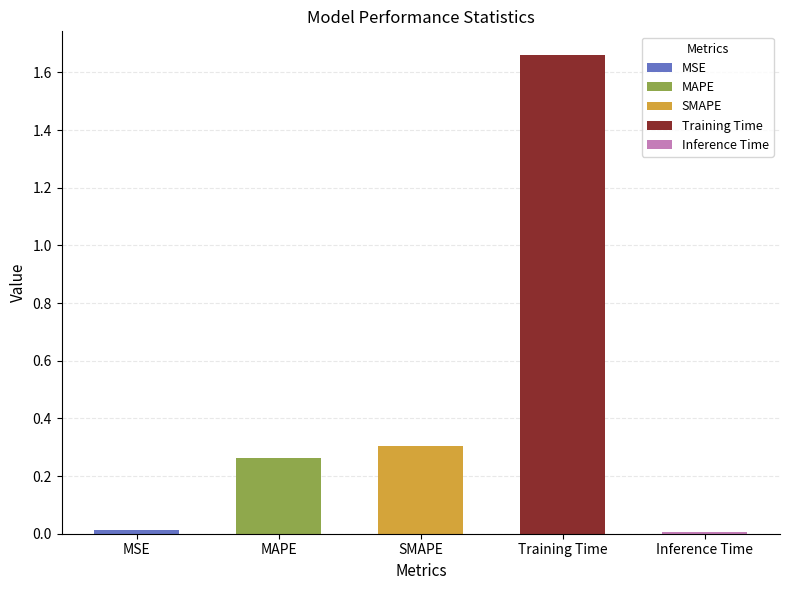

Reading left to right, extract all data points from this chart.

0.0	0.3	0.3	1.7	0.0